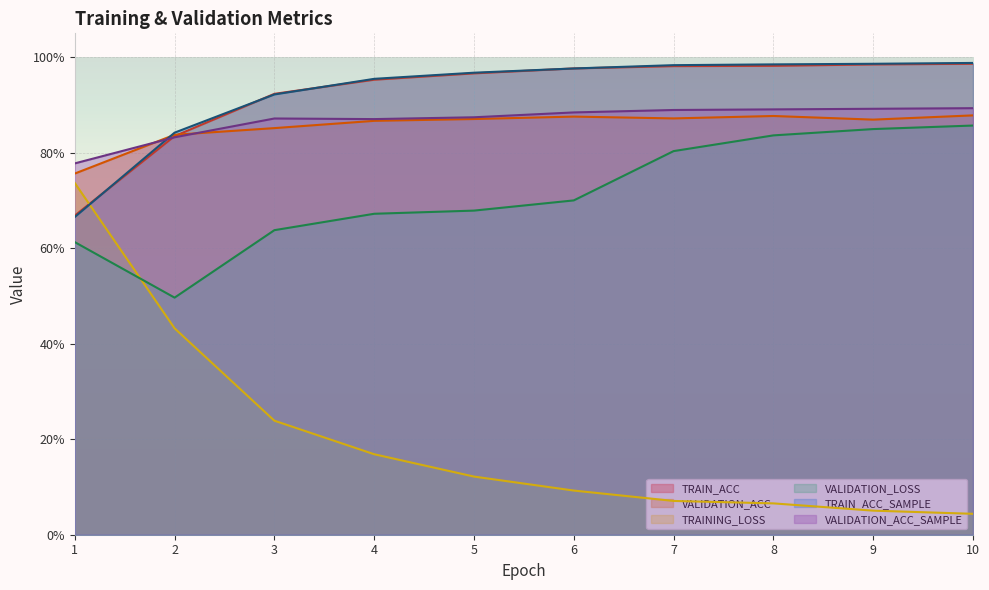

Which series has the largest range (max minus min)?

TRAINING_LOSS